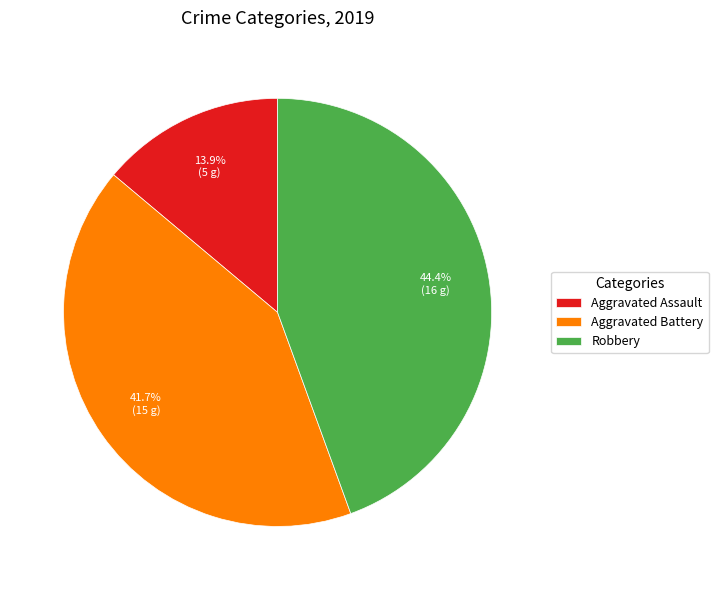

Is there any slice that represents more than half of the pie?

No